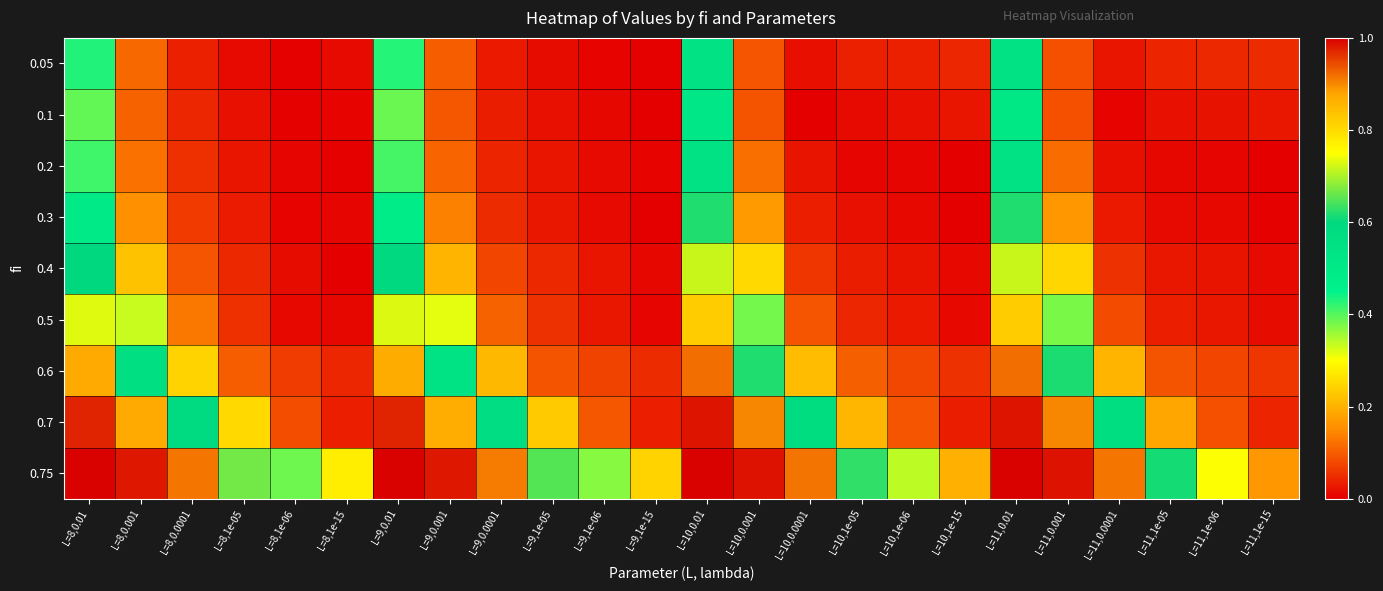

Which series has the largest total across all categories?

0.75